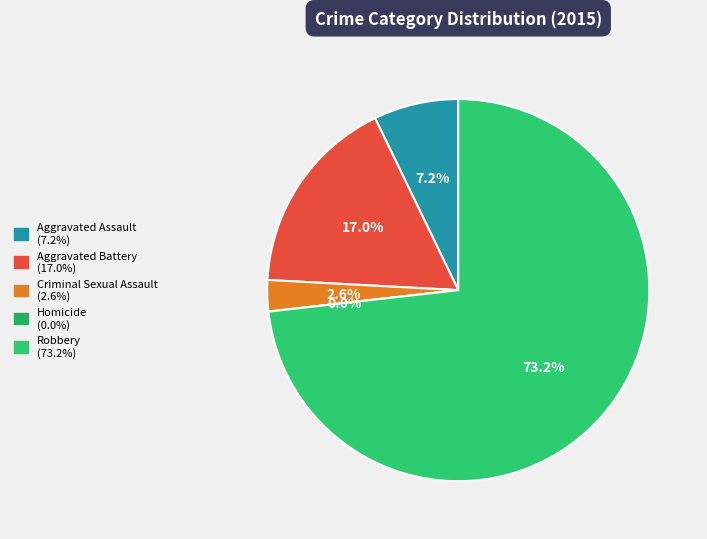

Between Robbery and Aggravated Assault, which is larger?

Robbery